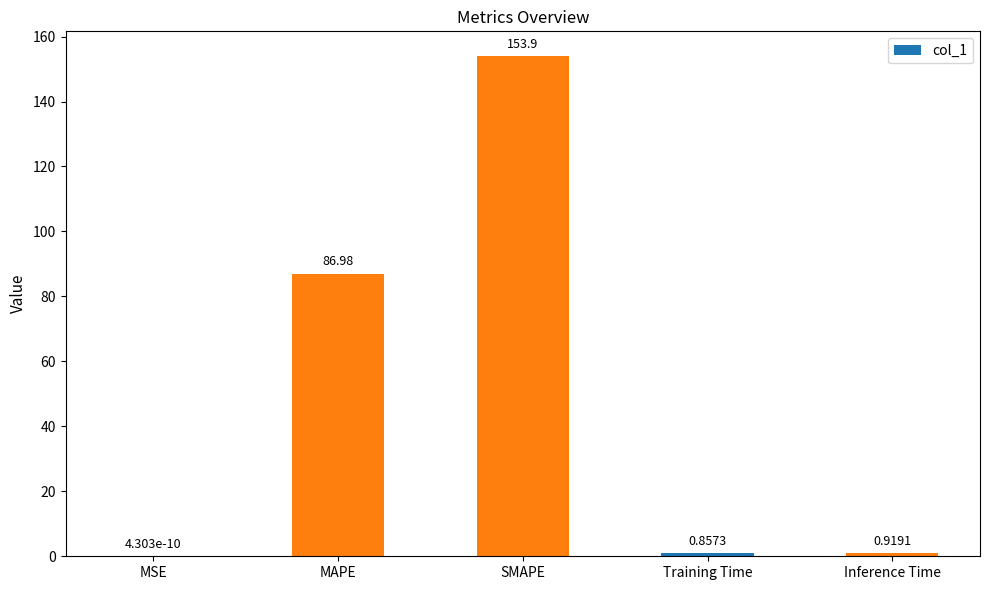

Which category has the highest value across all series?

SMAPE